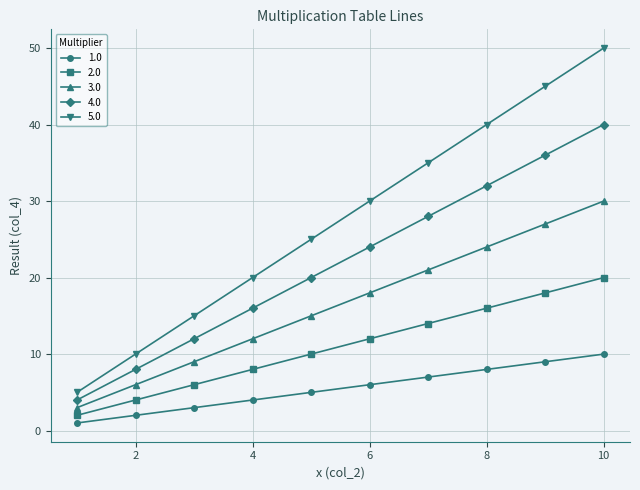

Count the number of categories in the chart.

10